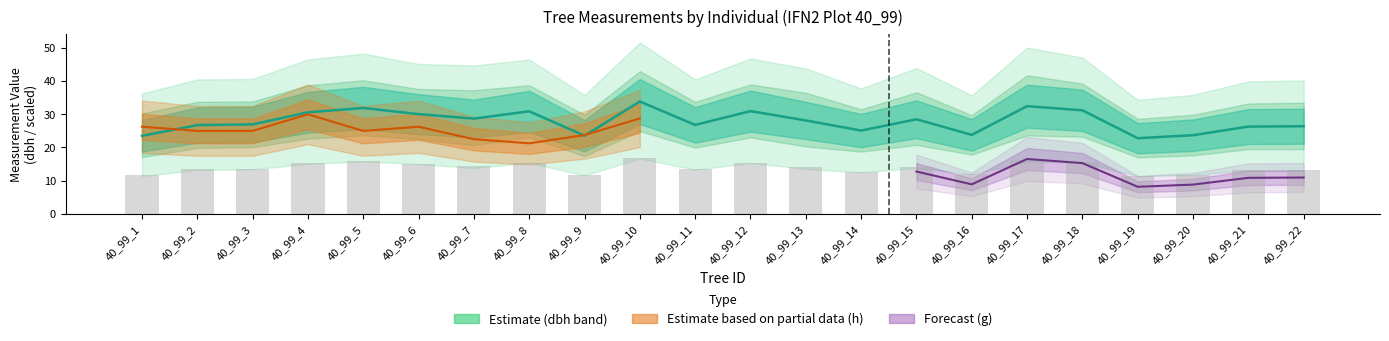

Read the value at 40_99_4.

30.6